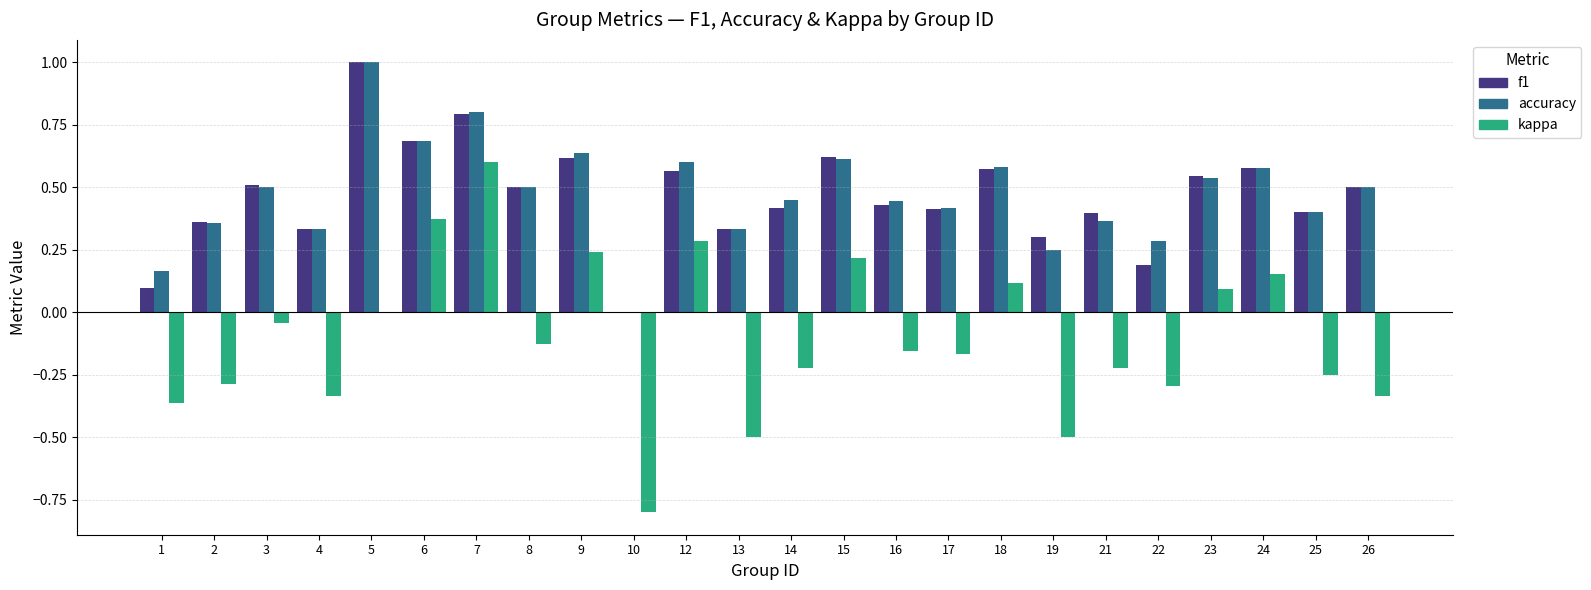

Which series changed the most between 3 and 13?

kappa